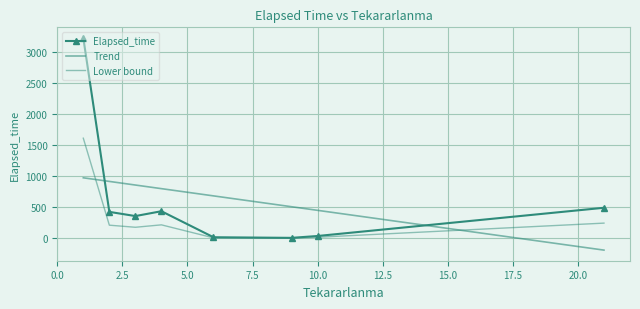

How many positive values does the Trend series have?

7